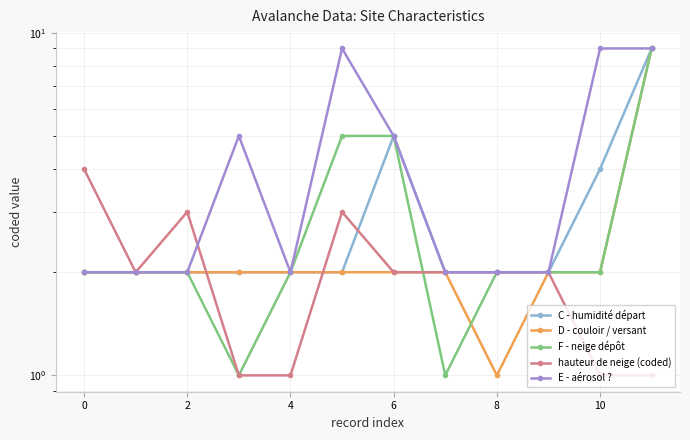

What is the maximum value shown in the chart?

9